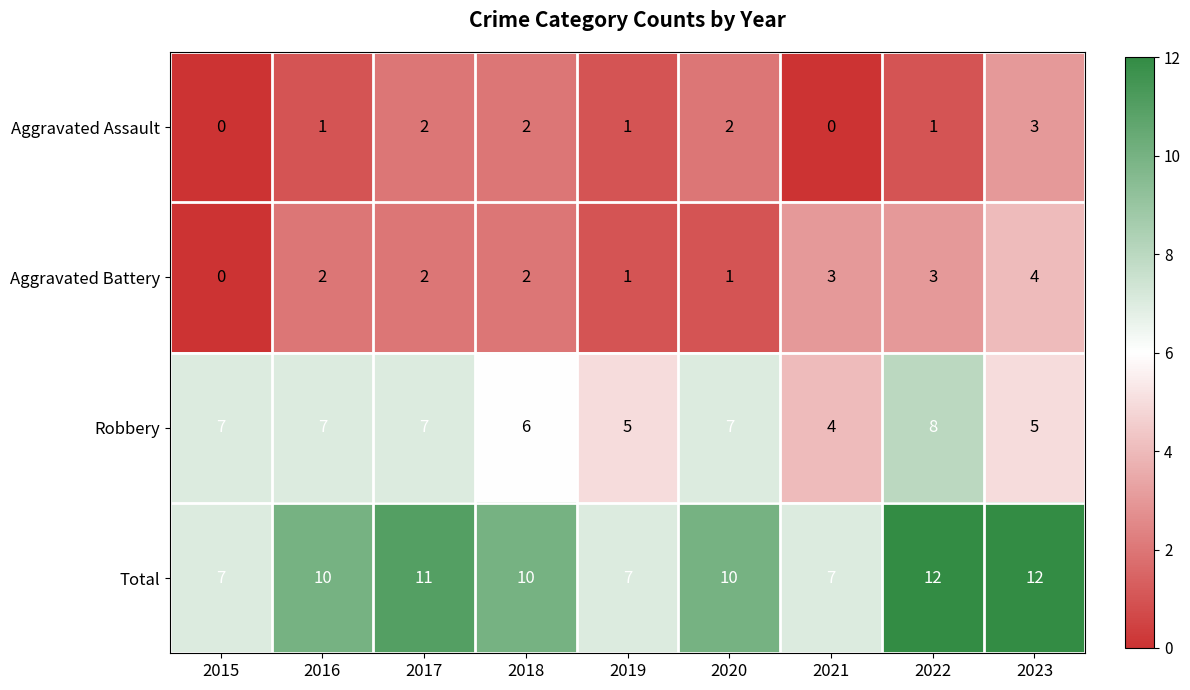

The Aggravated Battery series shows 3 at 2018. True or false?

False